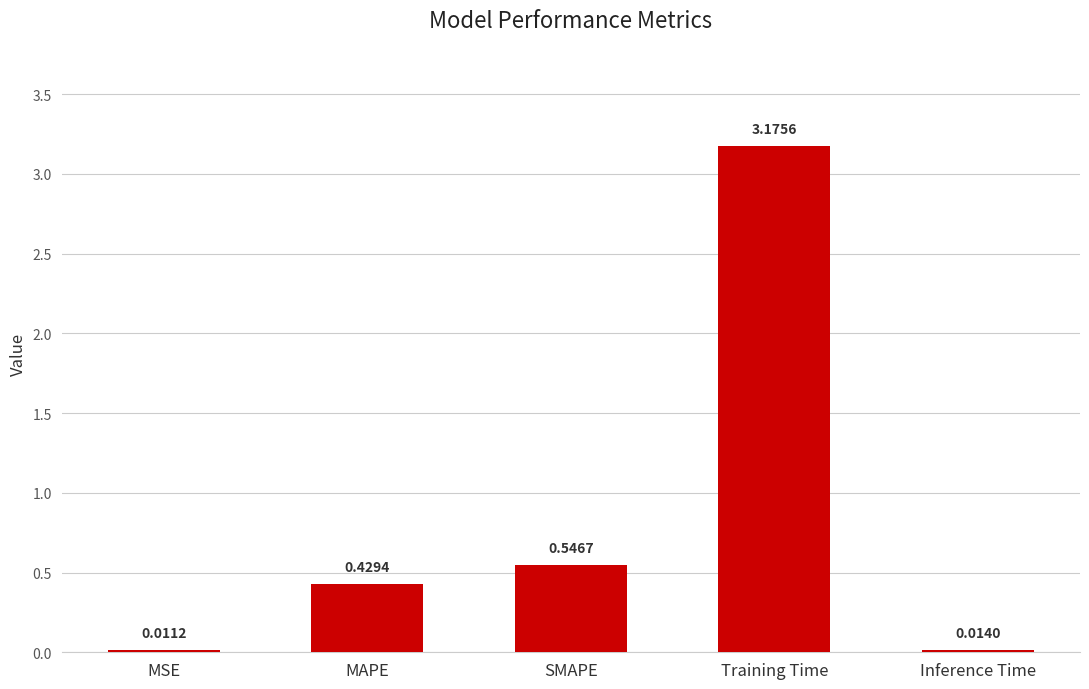

What is the sum of all values?

4.2